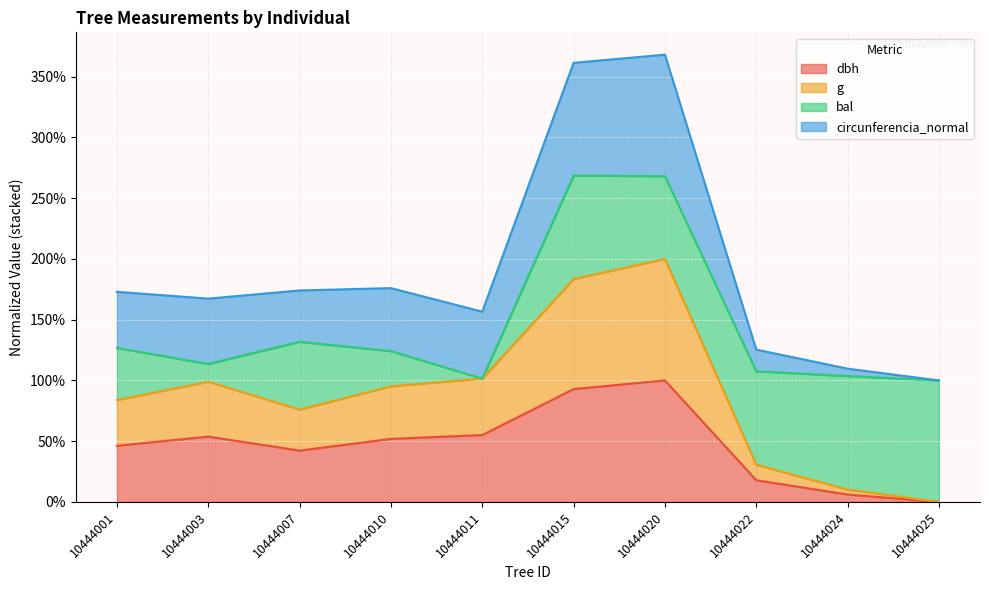

True or false: g and dbh intersect in this chart.

False